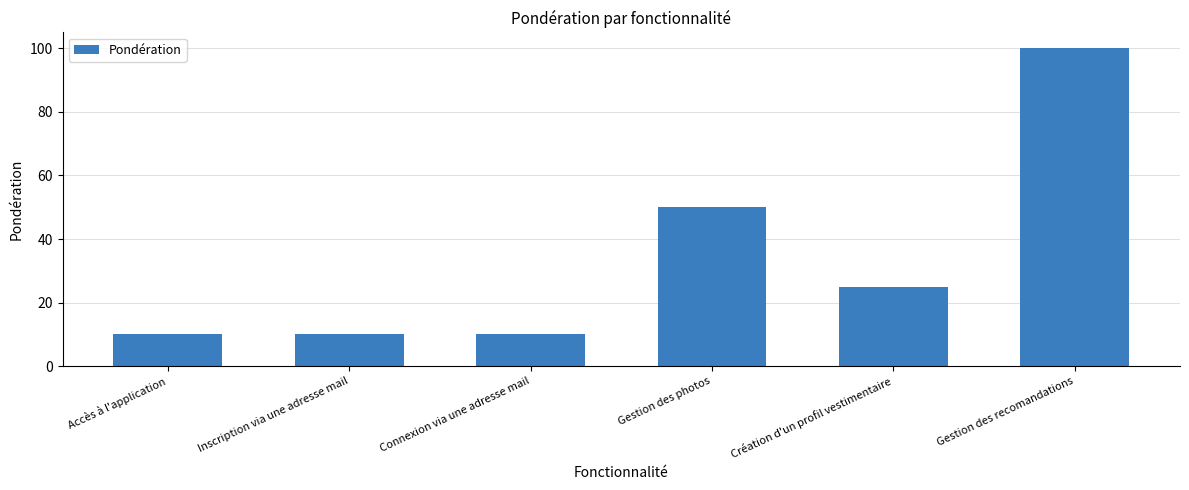

What is the greatest value displayed?

100